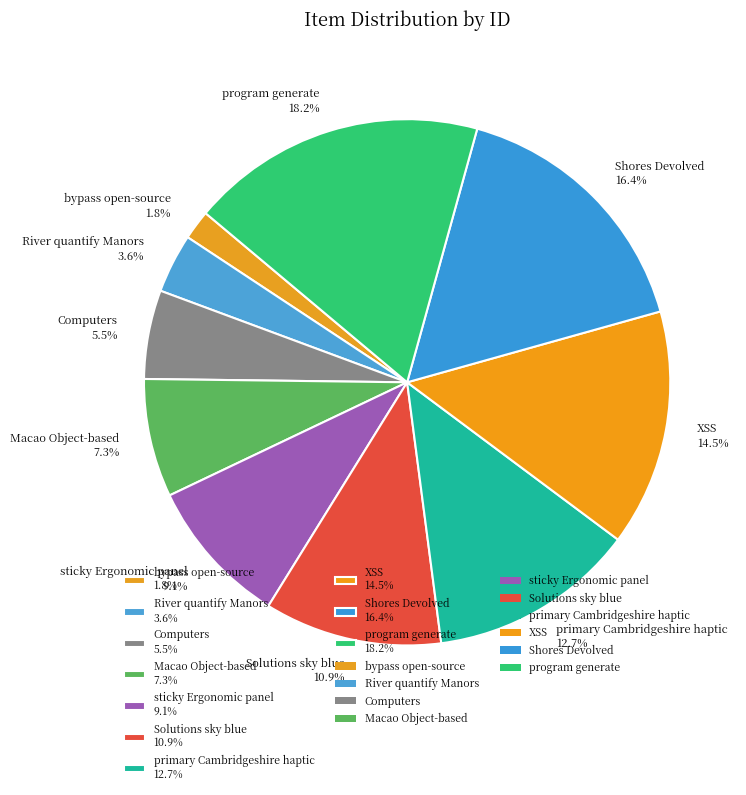

How many segments does this pie chart have?

10